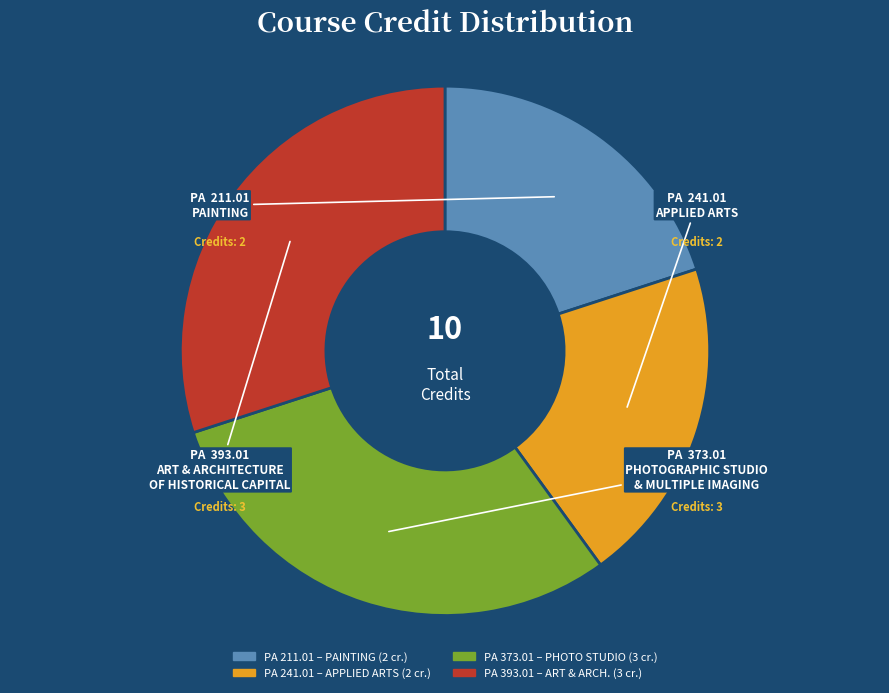

Does any single category account for the majority?

No